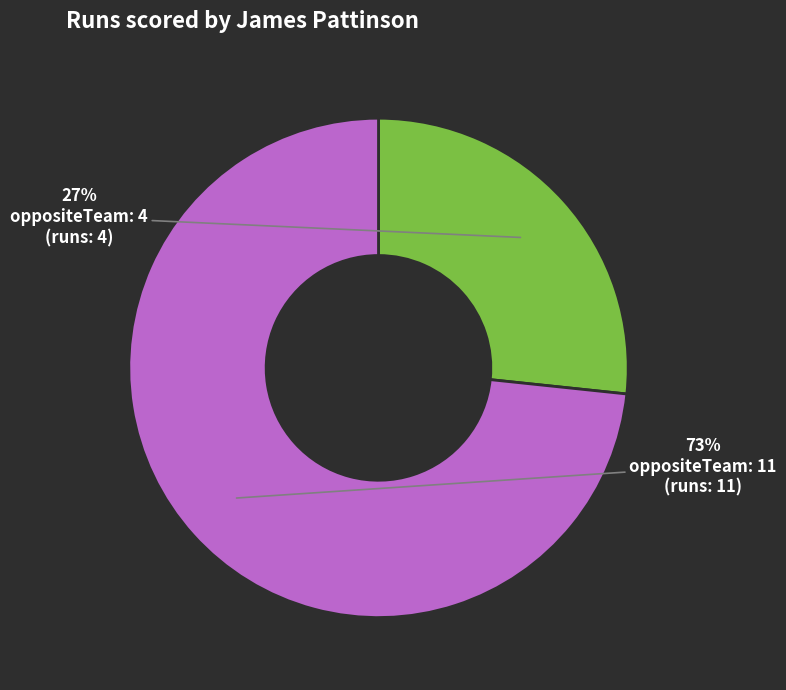

Is there any slice that represents more than half of the pie?

Yes